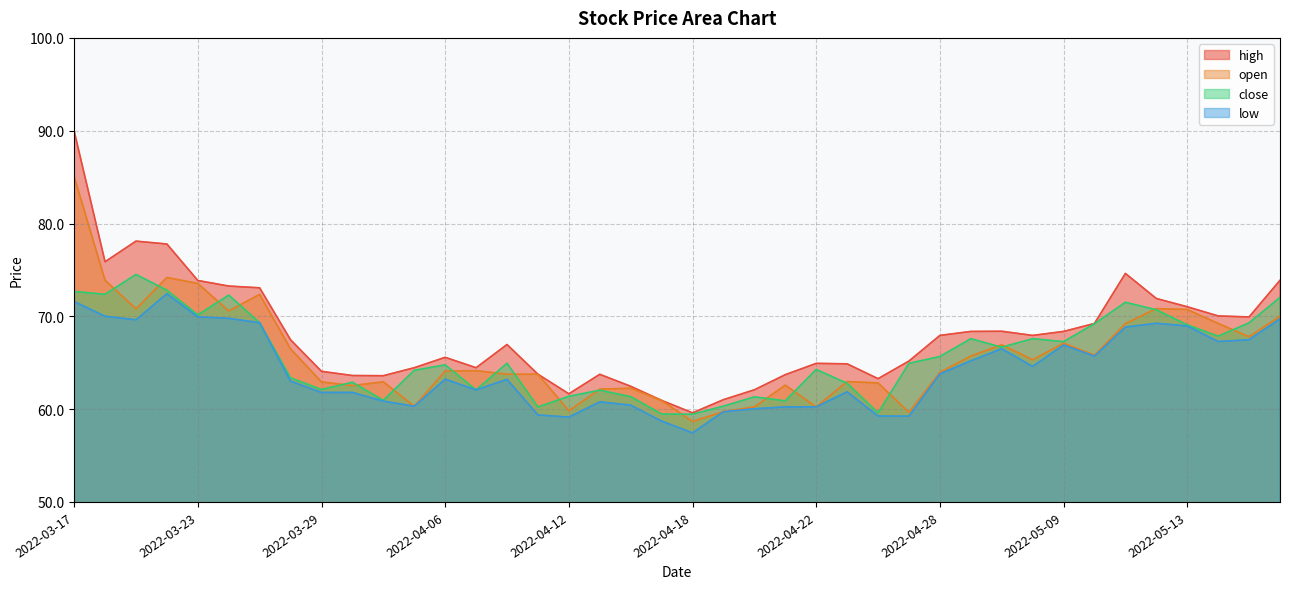

Which series has the largest total across all categories?

high